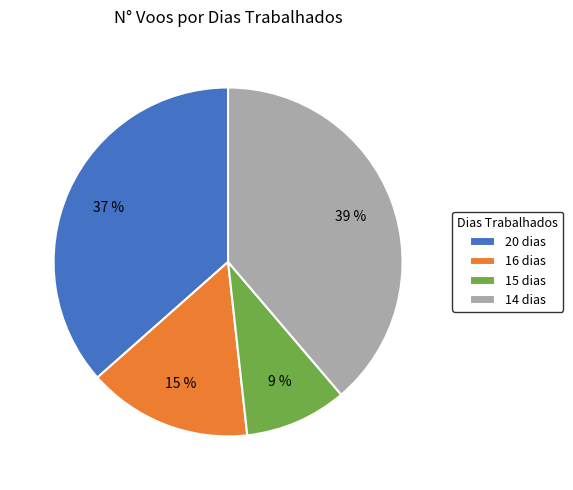

Which has a higher value, 15 dias or 16 dias?

16 dias